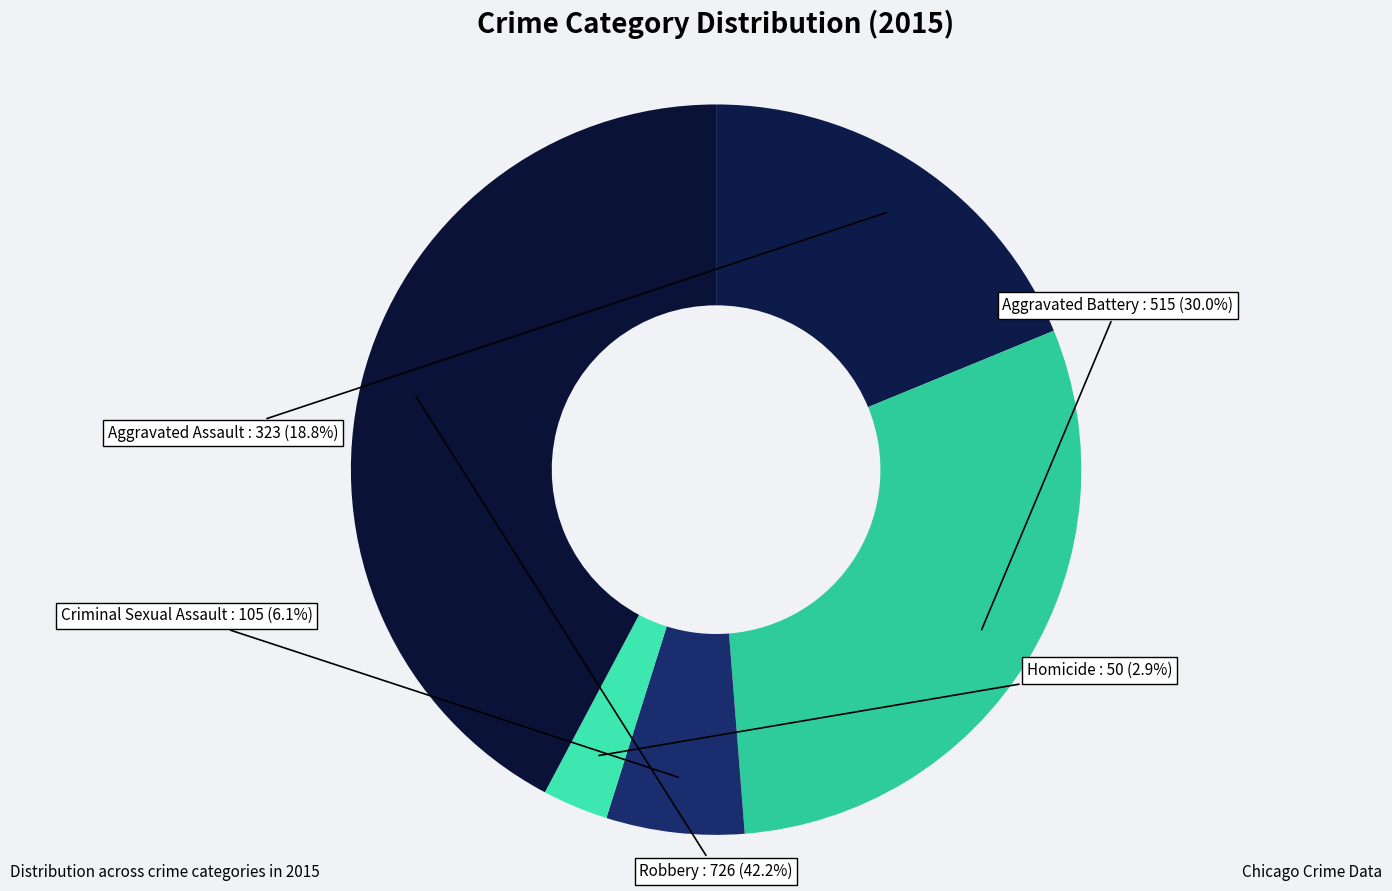

Is there any slice that represents more than half of the pie?

No